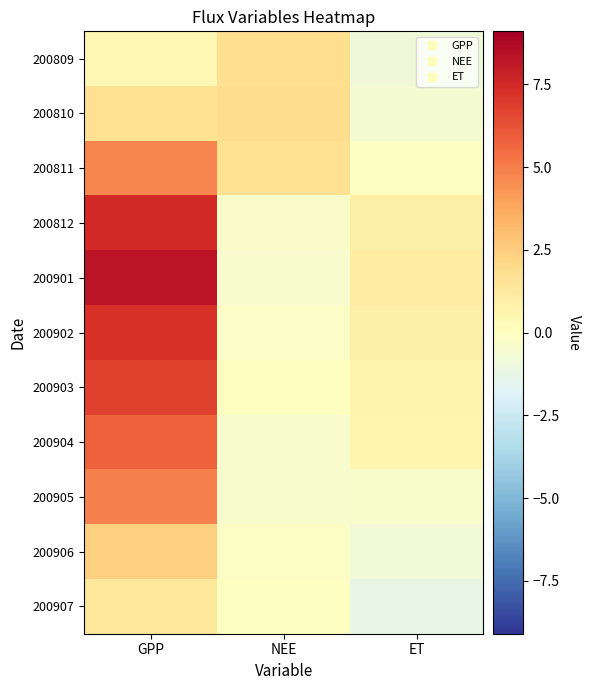

Rank the series at ET from highest to lowest value.

200901, 200812, 200902, 200903, 200904, 200811, 200905, 200810, 200906, 200809, 200907